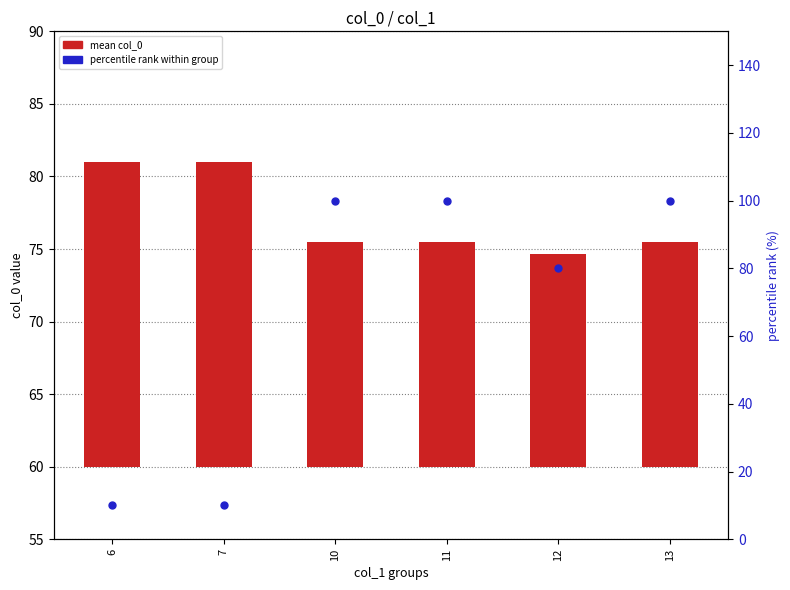

At how many categories does at least one series exceed 11?

6